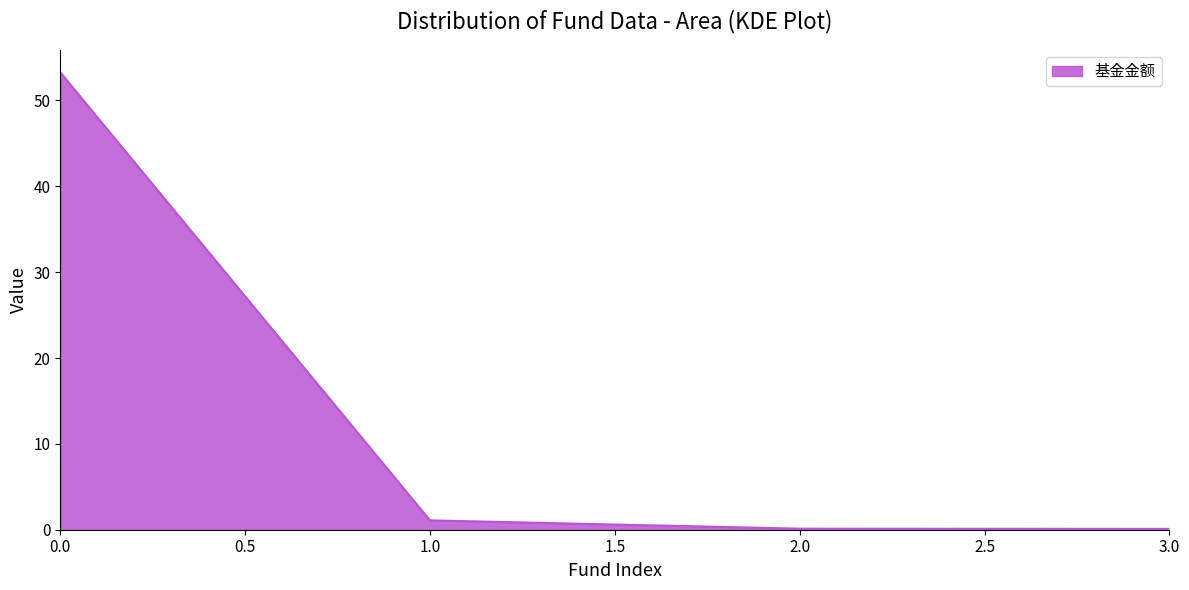

True or false: there are more than 1 points higher than both neighbors.

False